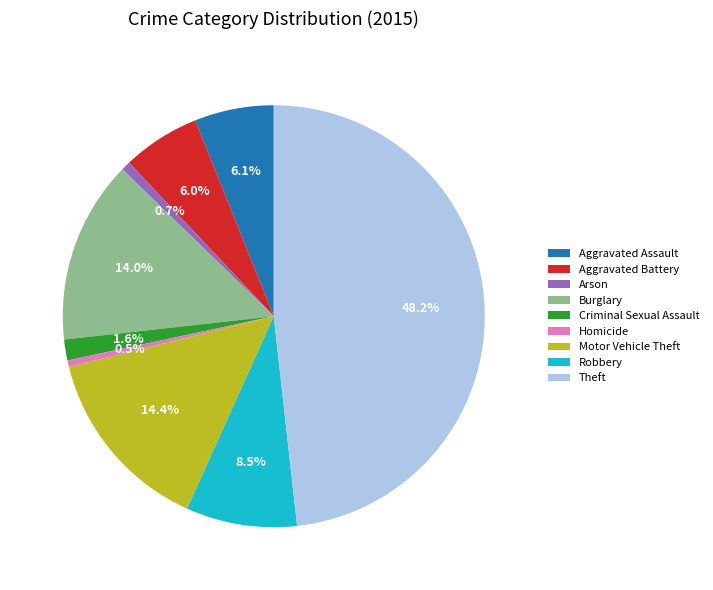

Is there a majority slice in this chart?

No